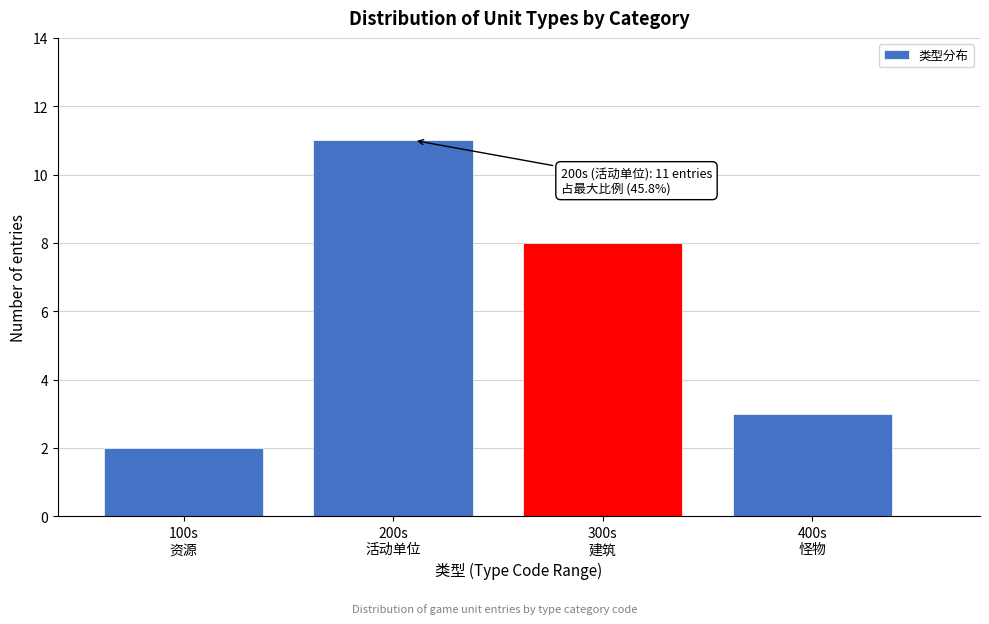

Reading left to right, extract all data points from this chart.

2	11	8	3